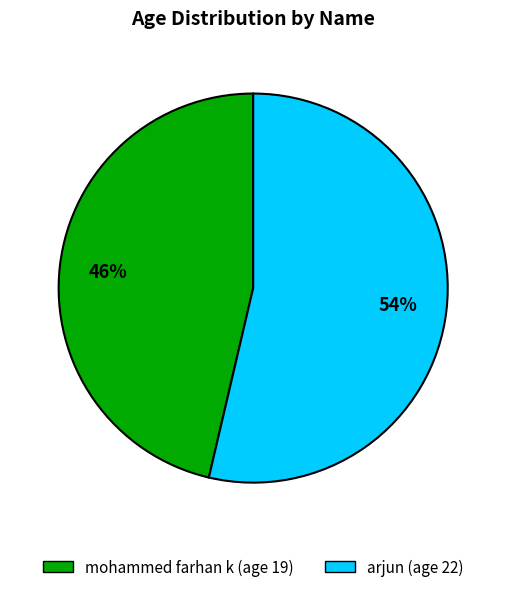

To the nearest percent, what is the average slice percentage?

50%